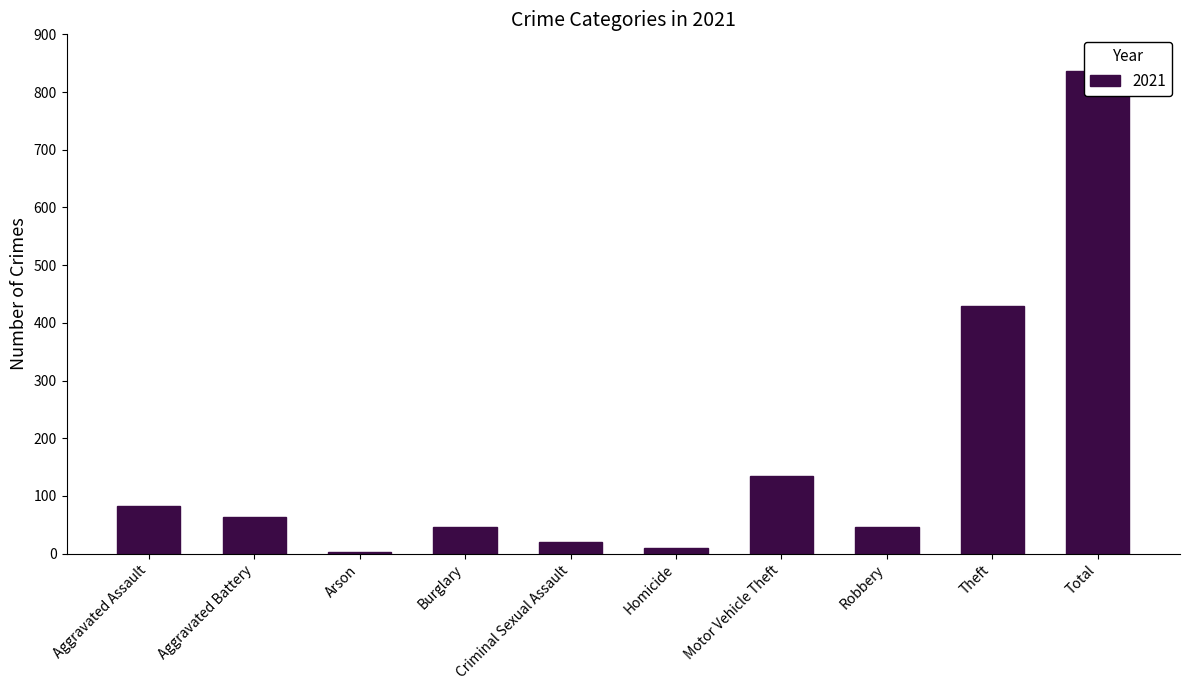

Reading right to left, list all the values displayed in this chart.

836	429	46	134	10	21	47	3	64	82